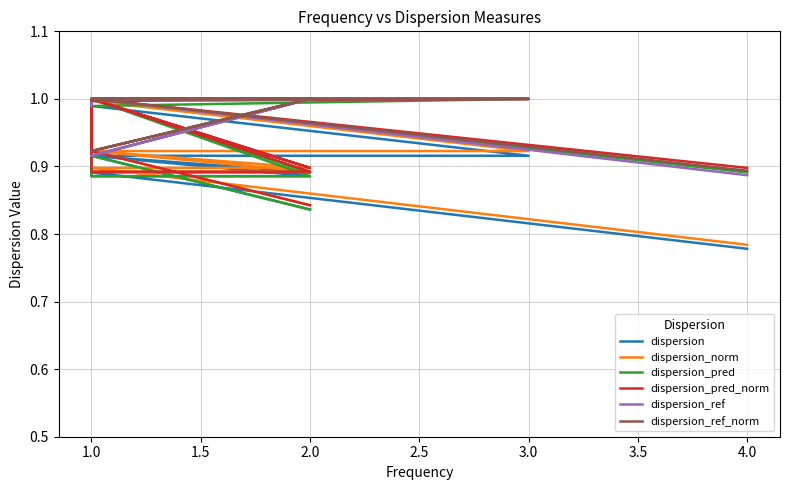

Reading left to right, list all the values displayed in this chart.

dispersion: 0.8	0.9	0.9	0.9	0.9	0.9	0.9	0.9	0.9	0.9	1.0	1.0	0.9	1.0	0.9	0.9	0.9	0.9	0.9	0.9	0.8
dispersion_norm: 0.8	0.9	0.9	0.9	0.9	0.9	0.9	0.9	0.9	0.9	1.0	1.0	0.9	1.0	0.9	0.9	0.9	0.9	0.9	0.9	0.8
dispersion_pred: 0.8	0.9	0.9	0.9	0.9	0.9	0.9	0.9	1.0	1.0	1.0	1.0	0.9	1.0	0.9	0.9	1.0	0.9	0.9	1.0	0.9
dispersion_pred_norm: 0.8	0.9	0.9	0.9	0.9	0.9	0.9	0.9	1.0	1.0	1.0	1.0	0.9	1.0	0.9	0.9	1.0	0.9	0.9	1.0	0.9
dispersion_ref: 1.0	1.0	1.0	1.0	1.0	1.0	1.0	1.0	1.0	1.0	1.0	1.0	1.0	1.0	1.0	1.0	0.9	1.0	1.0	1.0	0.9
dispersion_ref_norm: 1.0	1.0	1.0	1.0	1.0	1.0	1.0	1.0	1.0	1.0	1.0	1.0	1.0	1.0	1.0	1.0	0.9	1.0	1.0	1.0	0.9